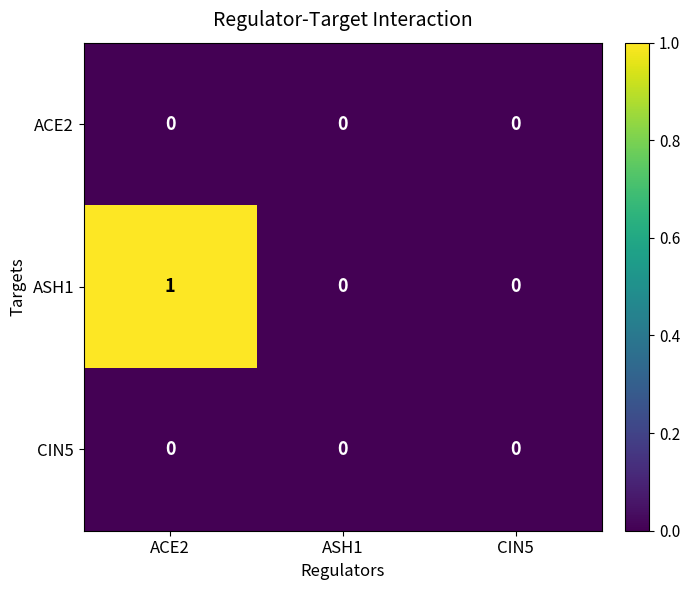

At which category is the sum across all series the highest?

ACE2